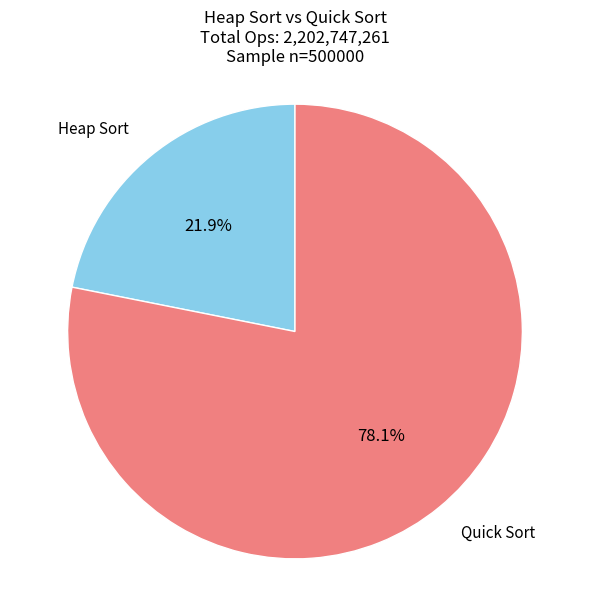

Is there a majority slice in this chart?

Yes